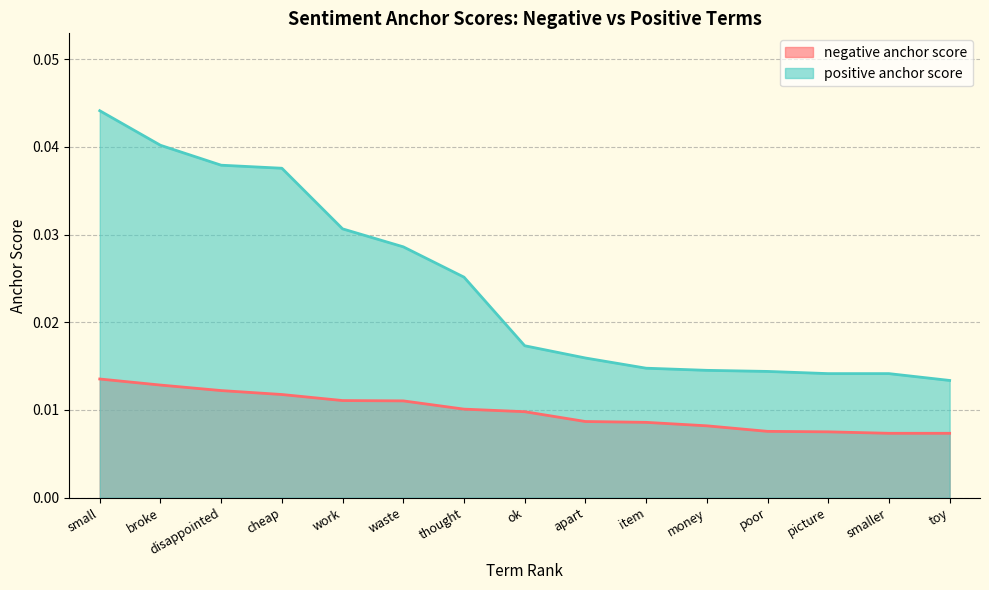

What is the sum of all positive anchor score values?

0.4